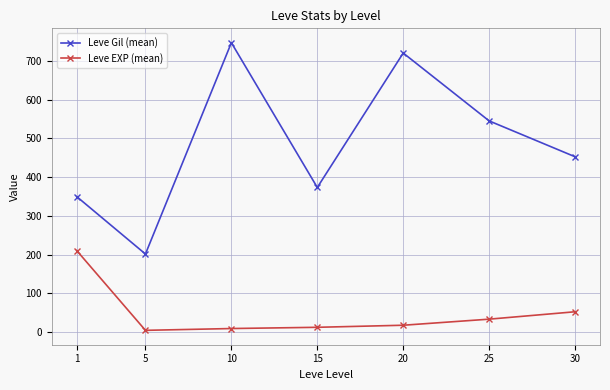

How many interior local peaks does the Leve Gil (mean) series have?

2